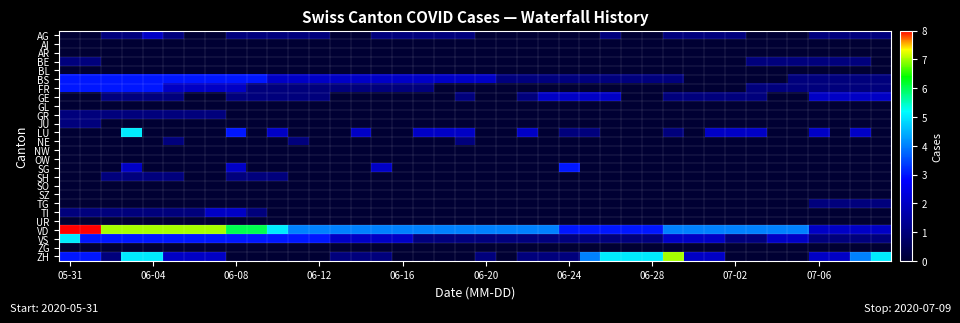

Which series has the largest range (max minus min)?

ZH